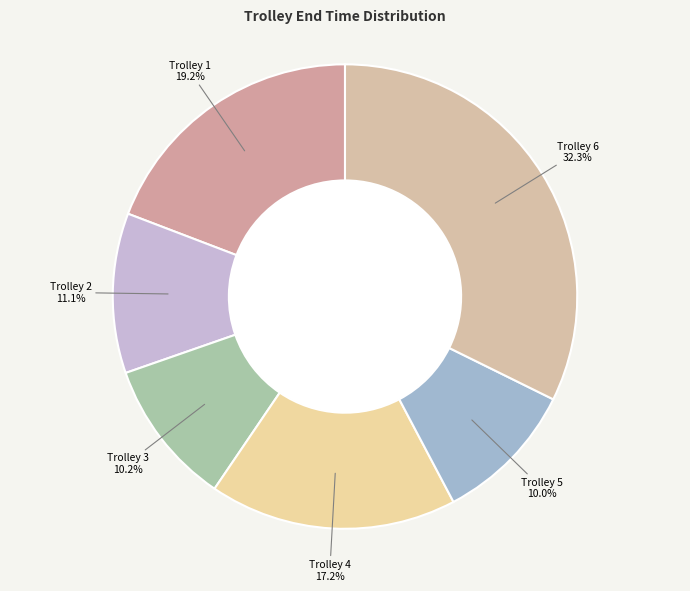

To the nearest percent, what is the difference between the largest and smallest slice percentages?

22%